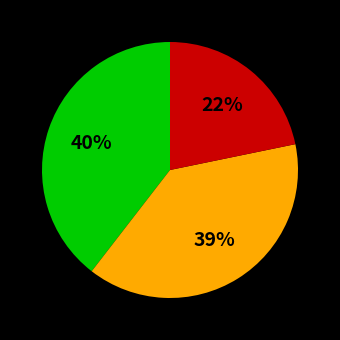

How many segments does this pie chart have?

3